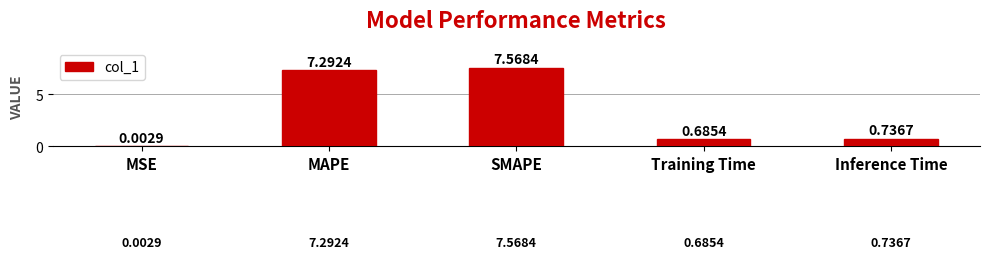

At which label is the value closest to 3?

Inference Time